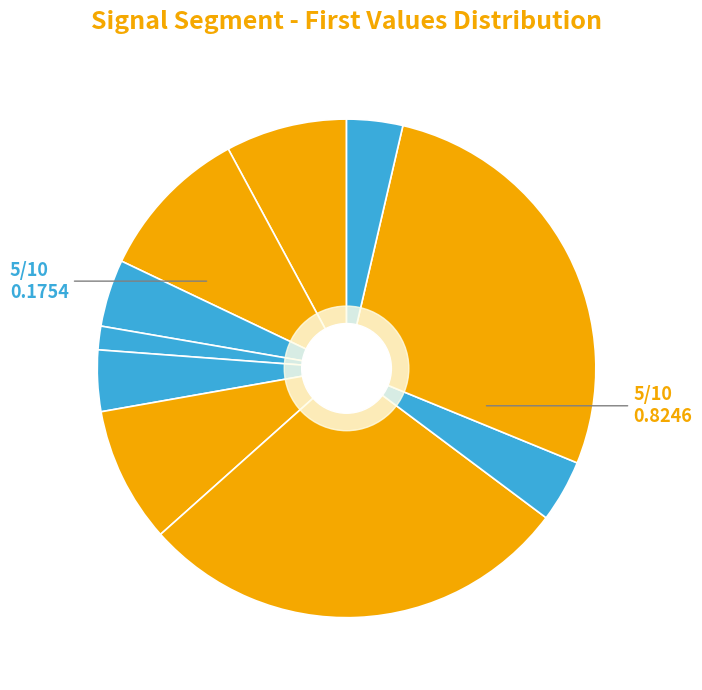

How many slices are in this pie chart?

10